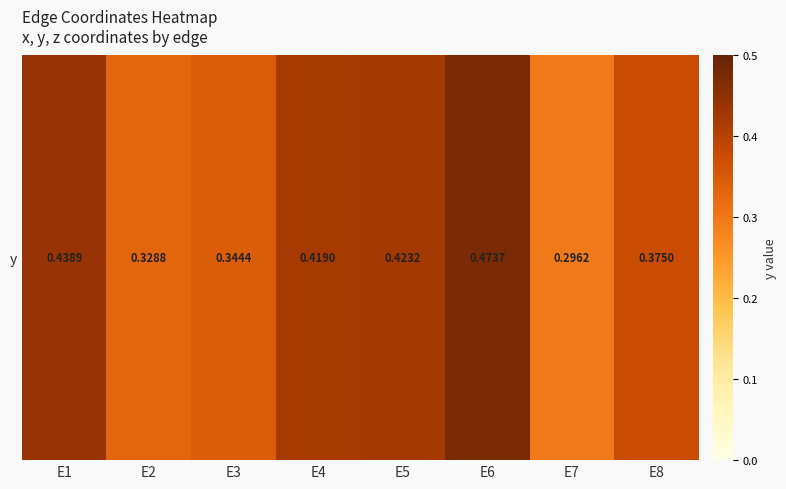

Rank the categories by value from highest to lowest.

E6, E1, E5, E4, E8, E3, E2, E7